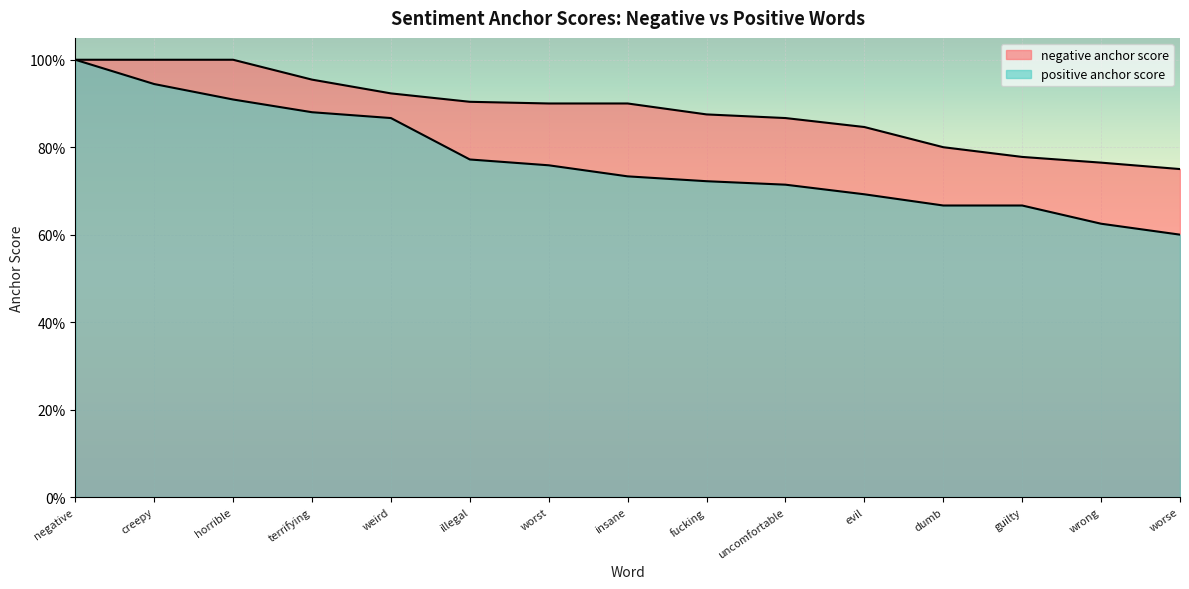

Does the chart display data point markers on the line(s)?

No